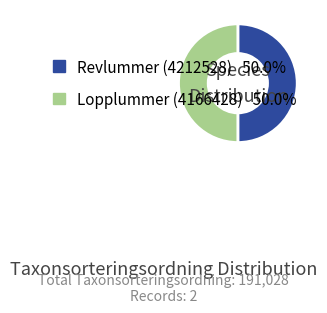

Combined, do Lopplummer (4166428) and Revlummer (4212528) account for over 50%?

Yes